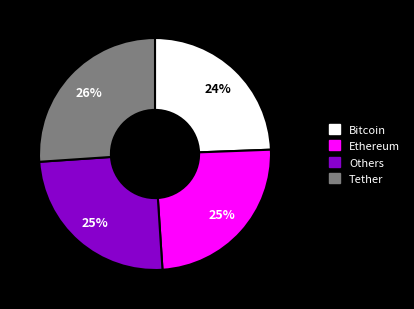

Is there any slice that represents more than half of the pie?

No